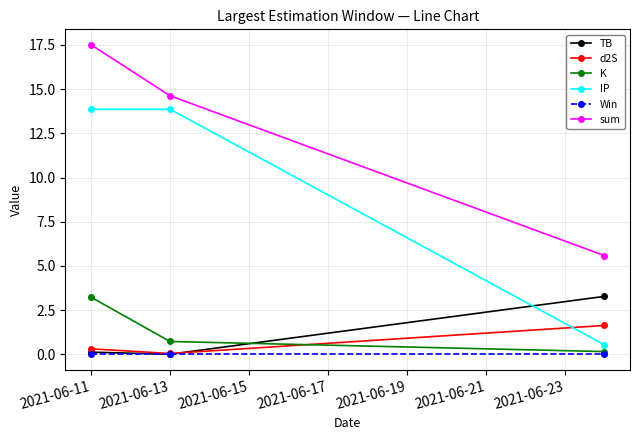

Which series has the largest total across all categories?

sum